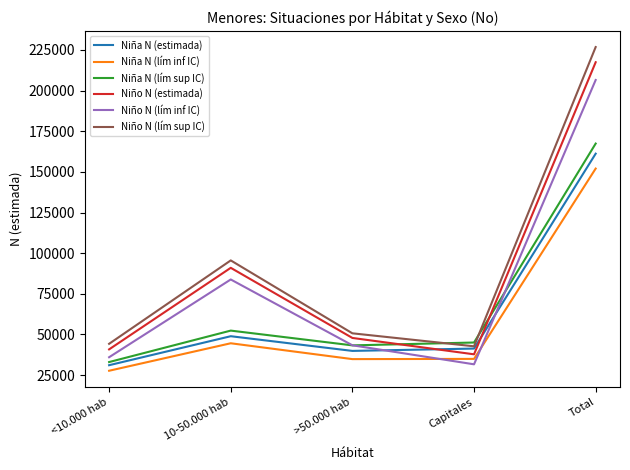

At which category is the sum across all series the highest?

Total